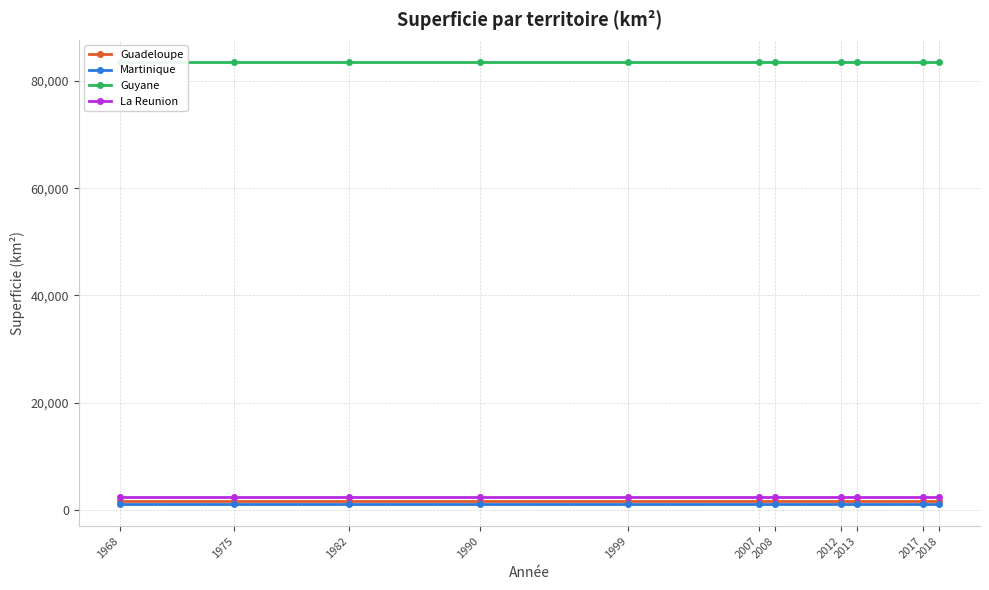

True or false: Guadeloupe has more than 1 interior local peaks.

False